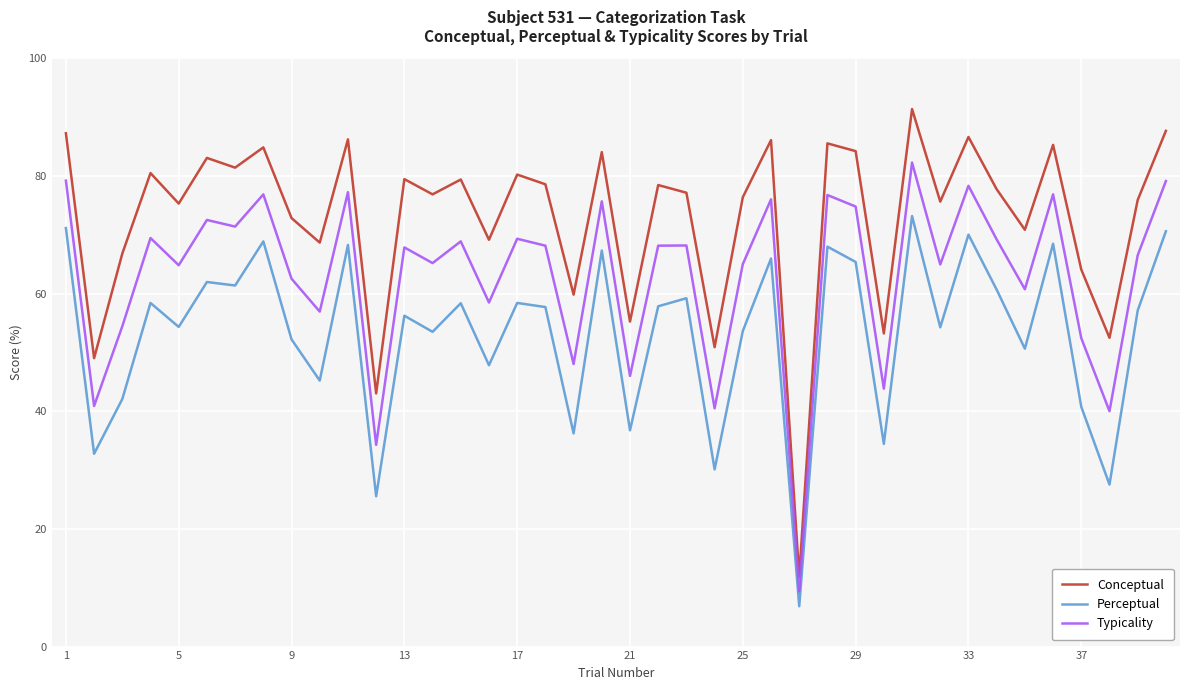

True or false: Conceptual and Typicality intersect in this chart.

False